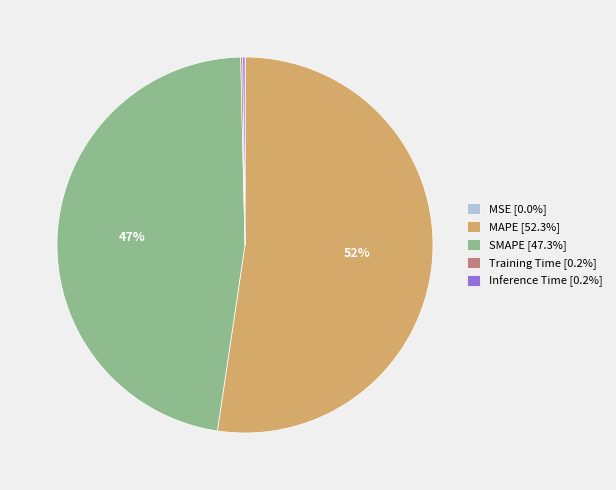

Is it true that MAPE is 52% of the pie?

True